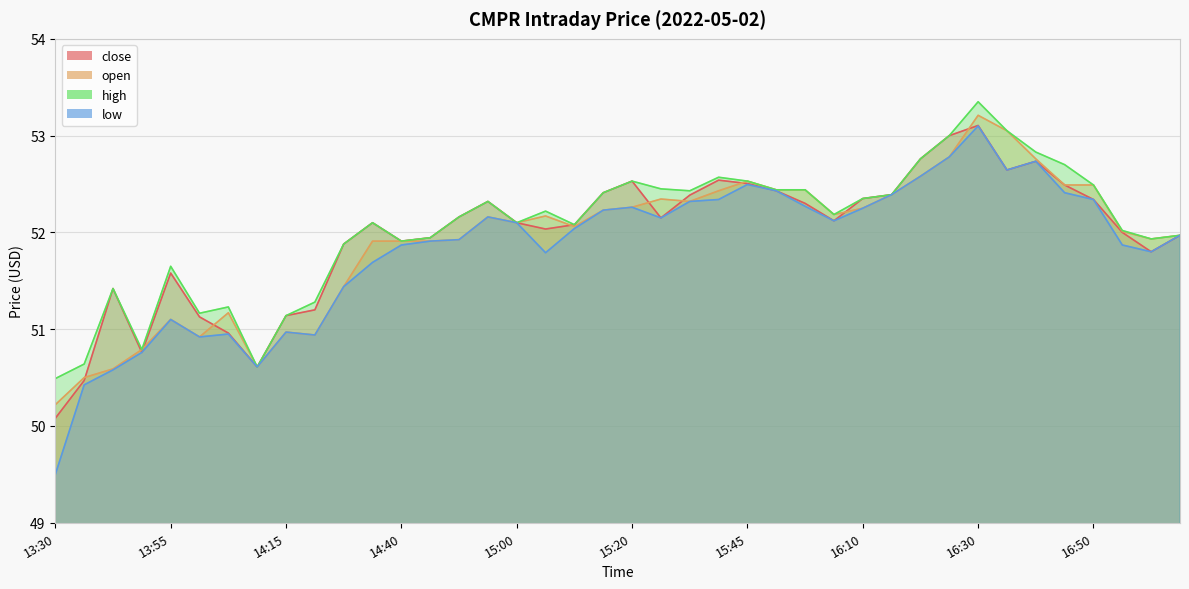

The high series shows 17.9 at 14:20. True or false?

False